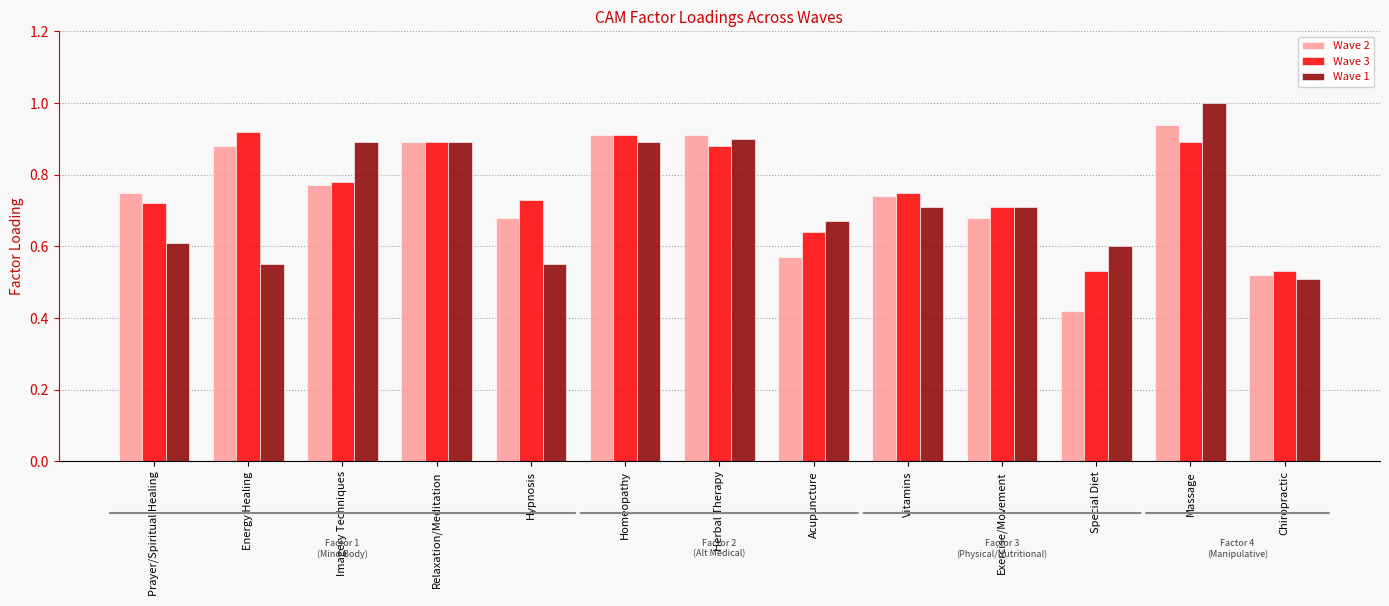

What is the label of the 6th bar from the left?

Homeopathy